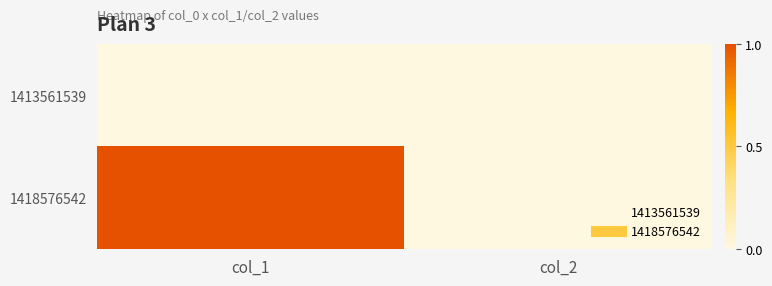

Which series has the largest total across all categories?

1418576542